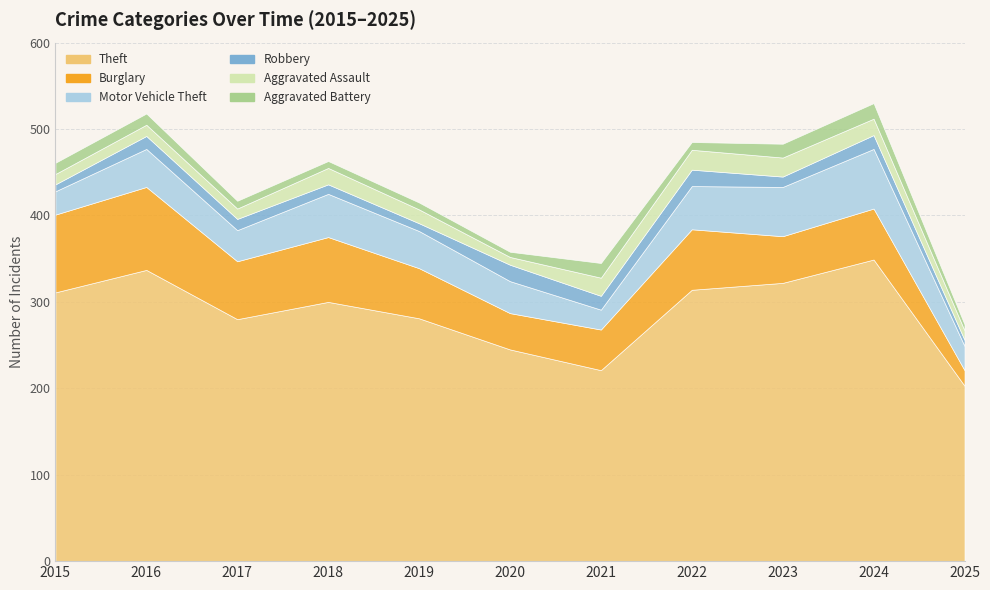

What is the total value across all series at 2018?

463